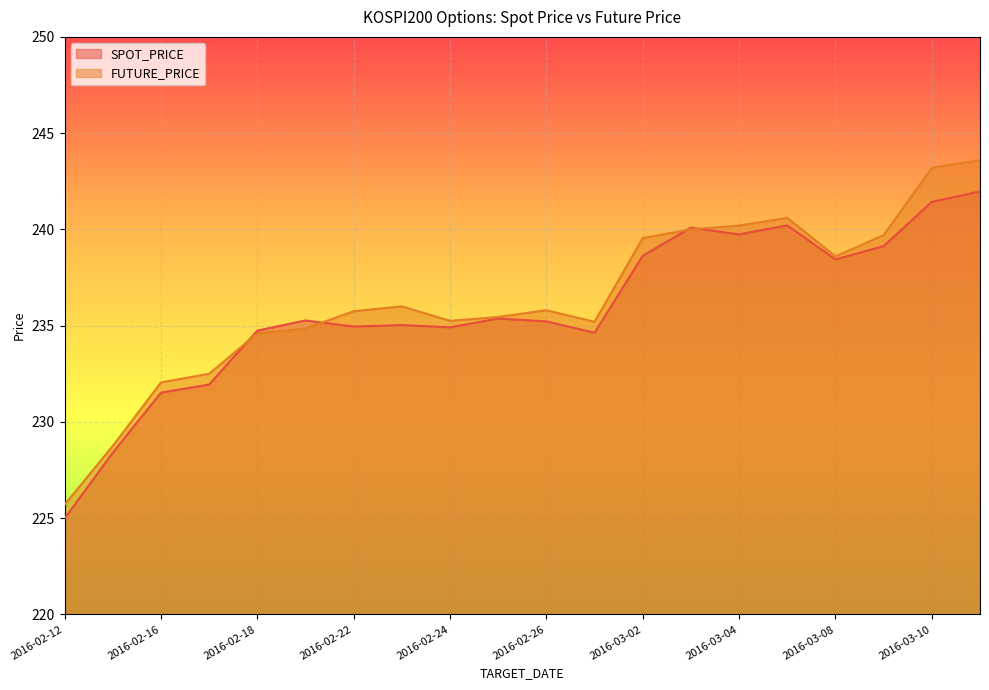

Reading right to left, what are all the values shown in this chart?

SPOT_PRICE: 2016-03-11=242.0	2016-03-10=241.4	2016-03-09=239.1	2016-03-08=238.4	2016-03-07=240.2	2016-03-04=239.7	2016-03-03=240.1	2016-03-02=238.6	2016-02-29=234.6	2016-02-26=235.2	2016-02-25=235.4	2016-02-24=234.9	2016-02-23=235.0	2016-02-22=234.9	2016-02-19=235.3	2016-02-18=234.7	2016-02-17=231.9	2016-02-16=231.5	2016-02-15=228.4	2016-02-12=225.0
FUTURE_PRICE: 2016-03-11=243.6	2016-03-10=243.2	2016-03-09=239.7	2016-03-08=238.6	2016-03-07=240.6	2016-03-04=240.2	2016-03-03=240.0	2016-03-02=239.6	2016-02-29=235.2	2016-02-26=235.8	2016-02-25=235.4	2016-02-24=235.2	2016-02-23=236.0	2016-02-22=235.8	2016-02-19=234.8	2016-02-18=234.6	2016-02-17=232.5	2016-02-16=232.1	2016-02-15=228.8	2016-02-12=225.7